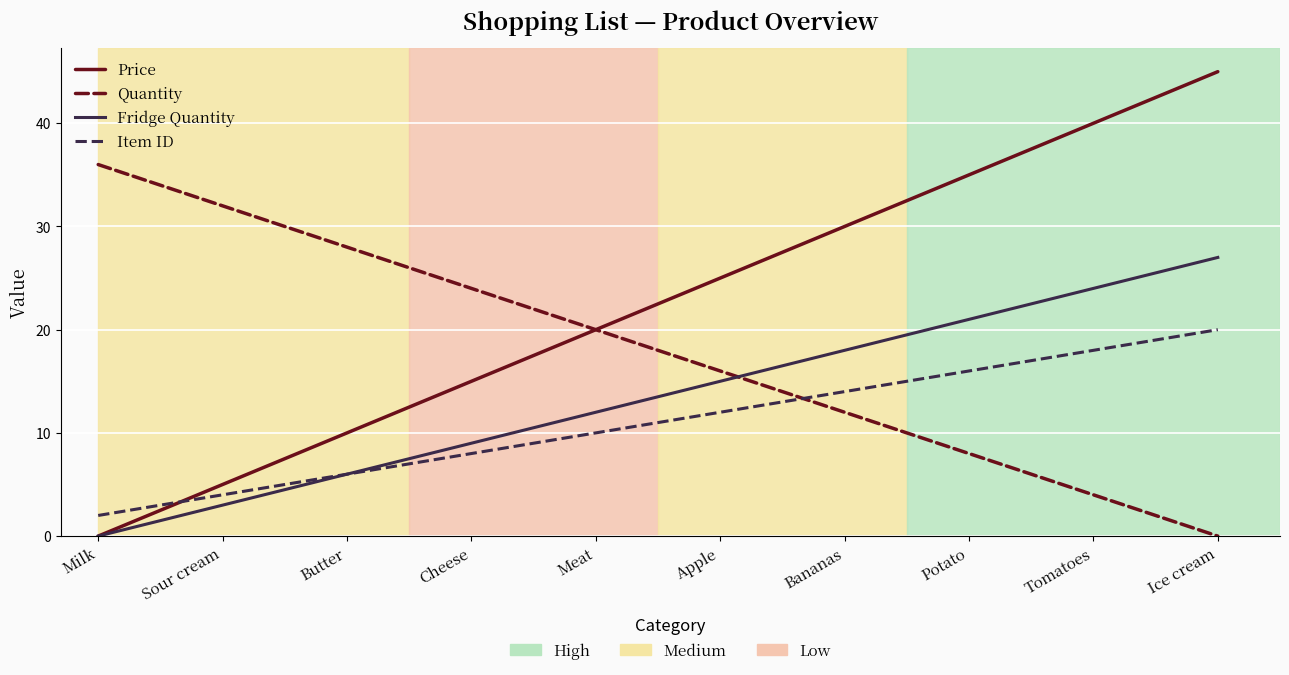

At which category is the sum across all series the highest?

Ice cream